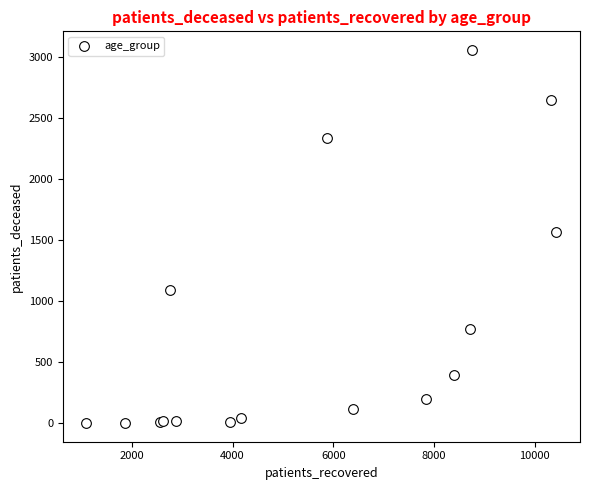

What Y value in the scatter plot is closest to 1529?

1567